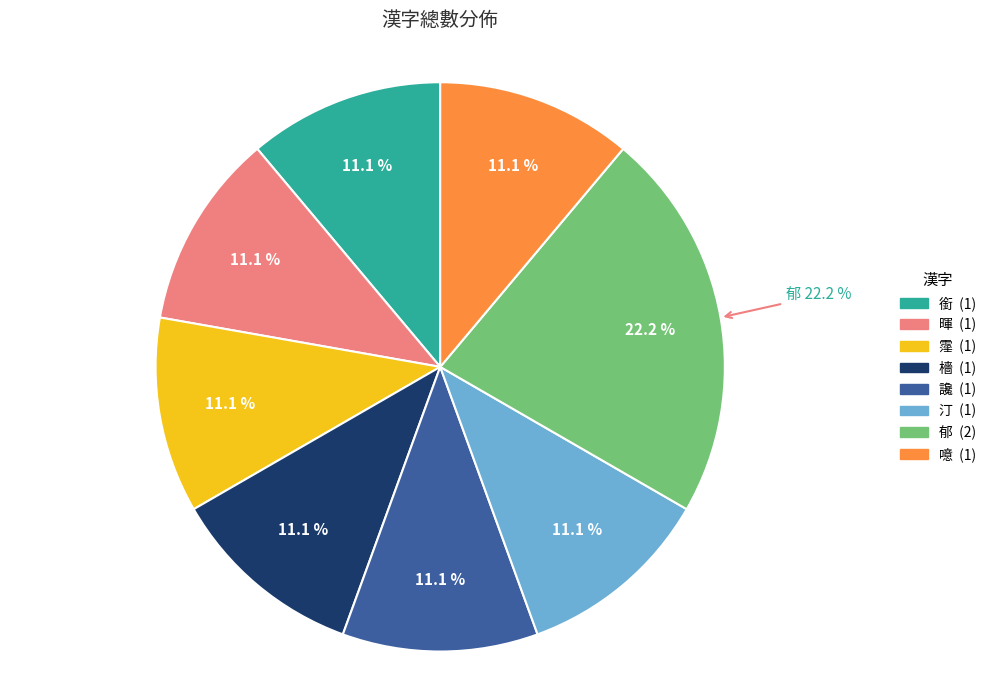

To the nearest percent, what portion does 暉 represent?

11%